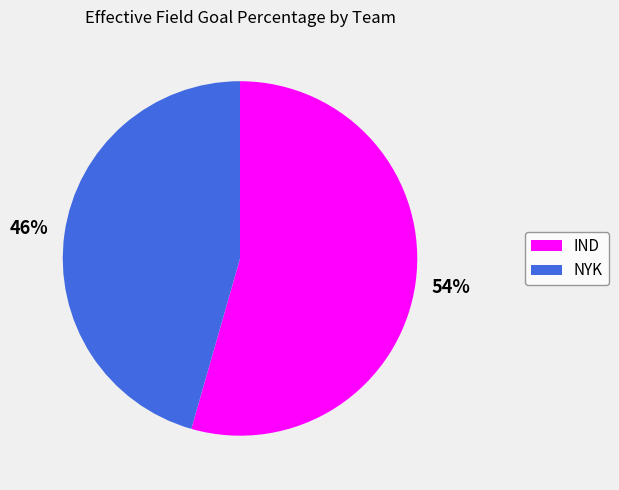

To the nearest percent, what portion does IND represent?

54%